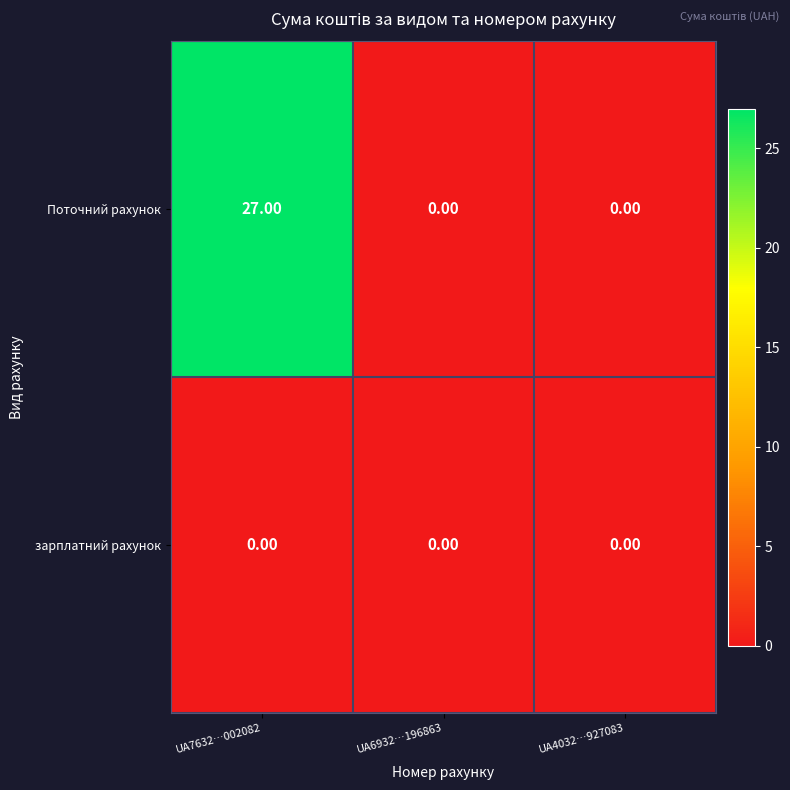

What is the average value of the Поточний рахунок series?

9